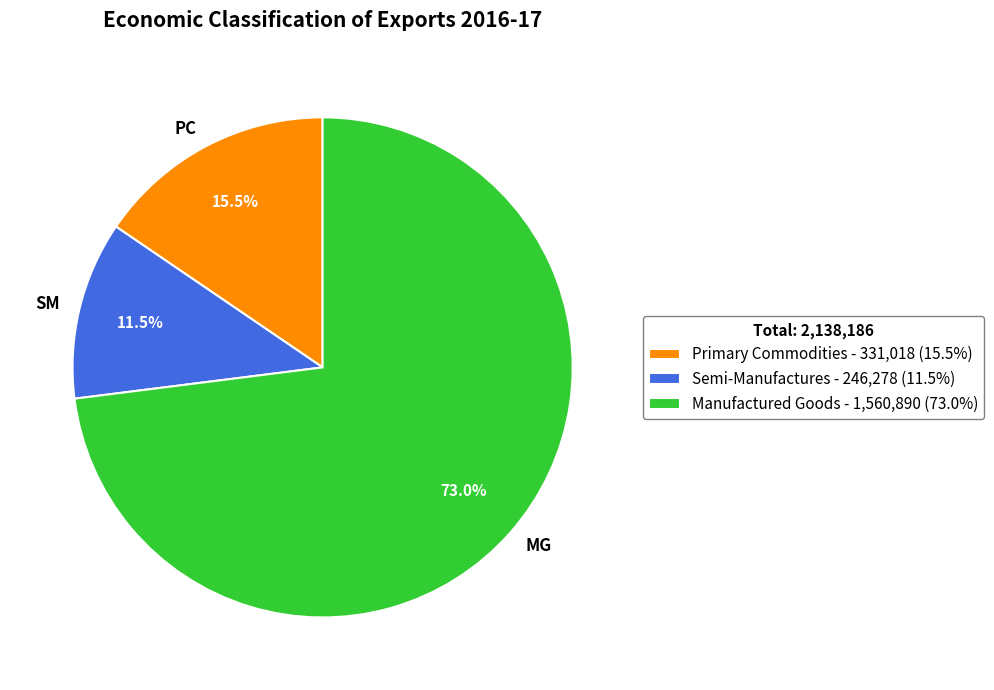

Is it true that Primary Commodities is 6% of the pie?

False